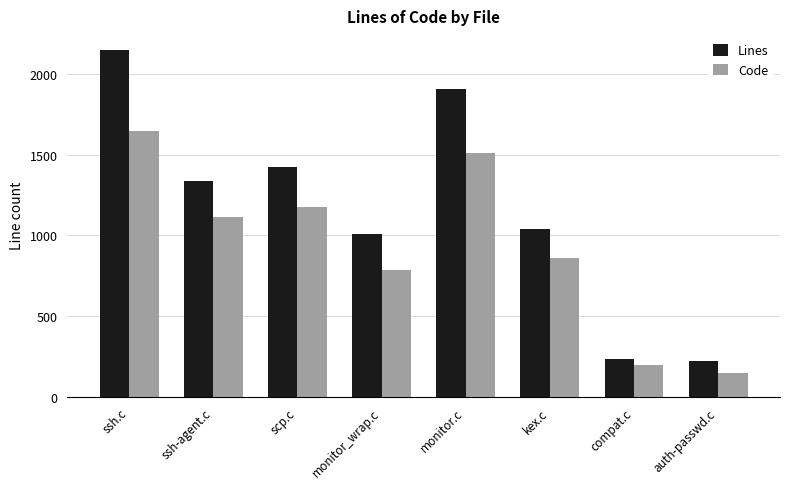

At monitor_wrap.c, list the series in order from largest to smallest.

Lines, Code